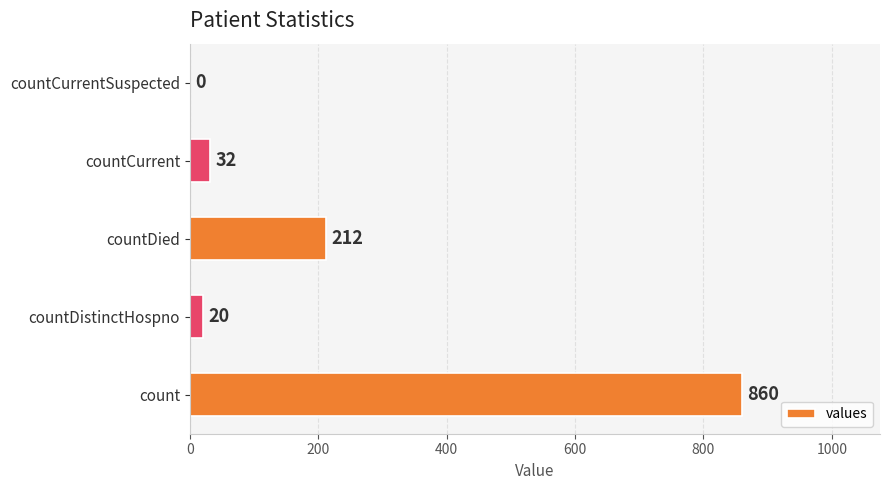

What is the sum of the values at countDistinctHospno and countCurrent?

52